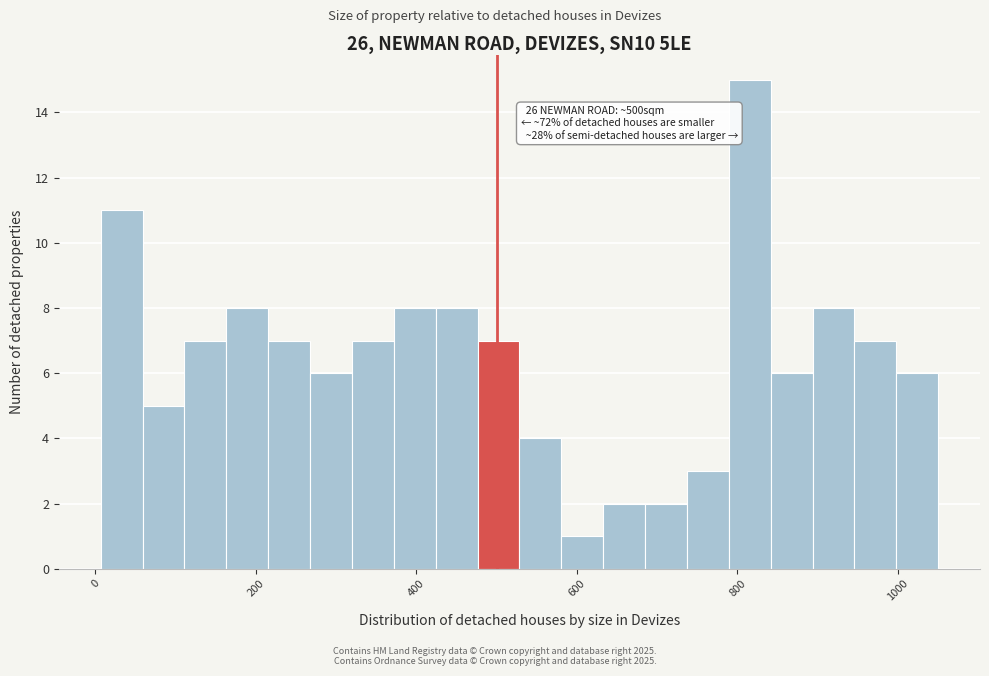

Around what value on the x-axis is the tallest bar? Give the approximate position of its centre, as read against the axis.

820